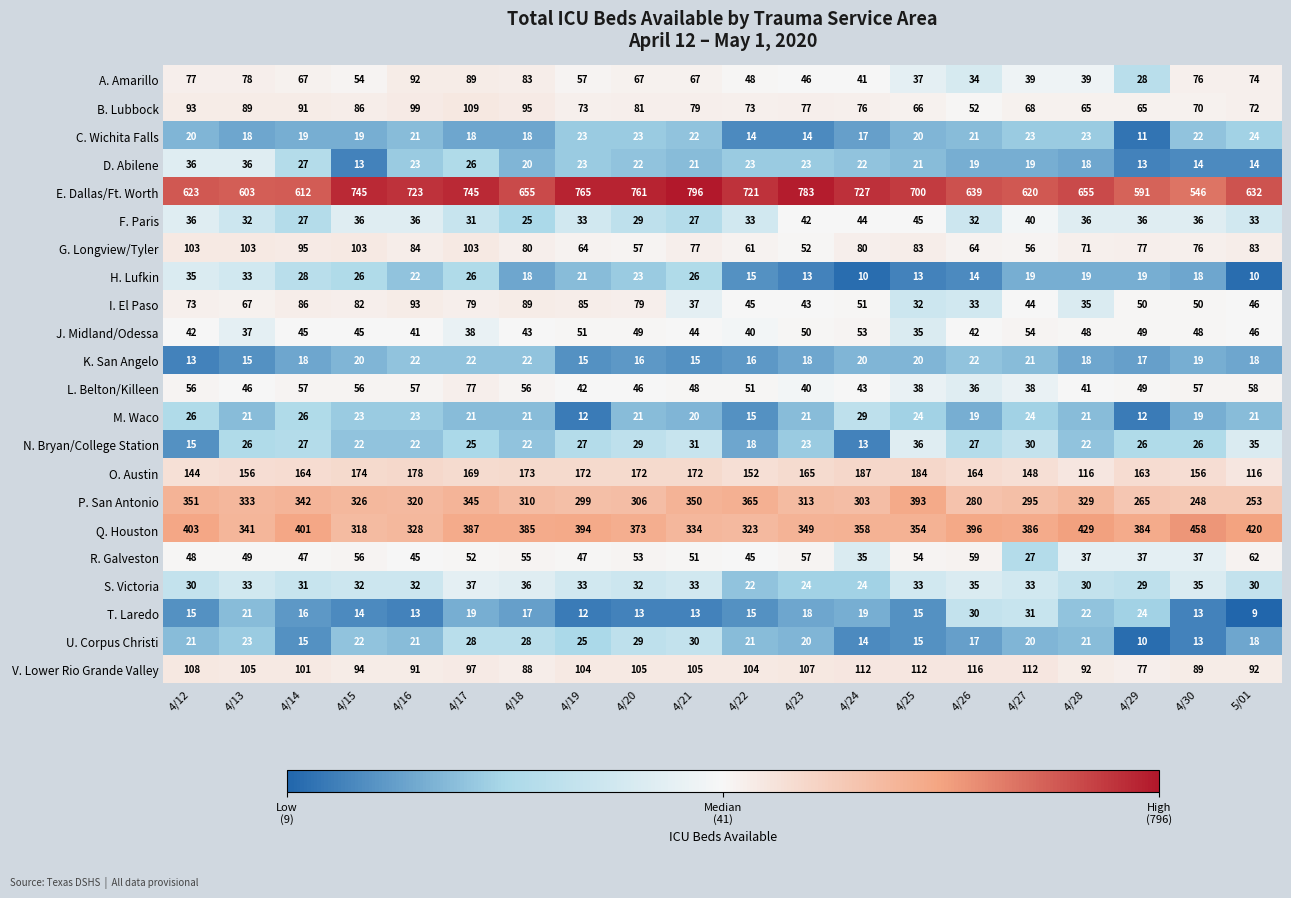

Which series has the widest spread of values?

E. Dallas/Ft. Worth